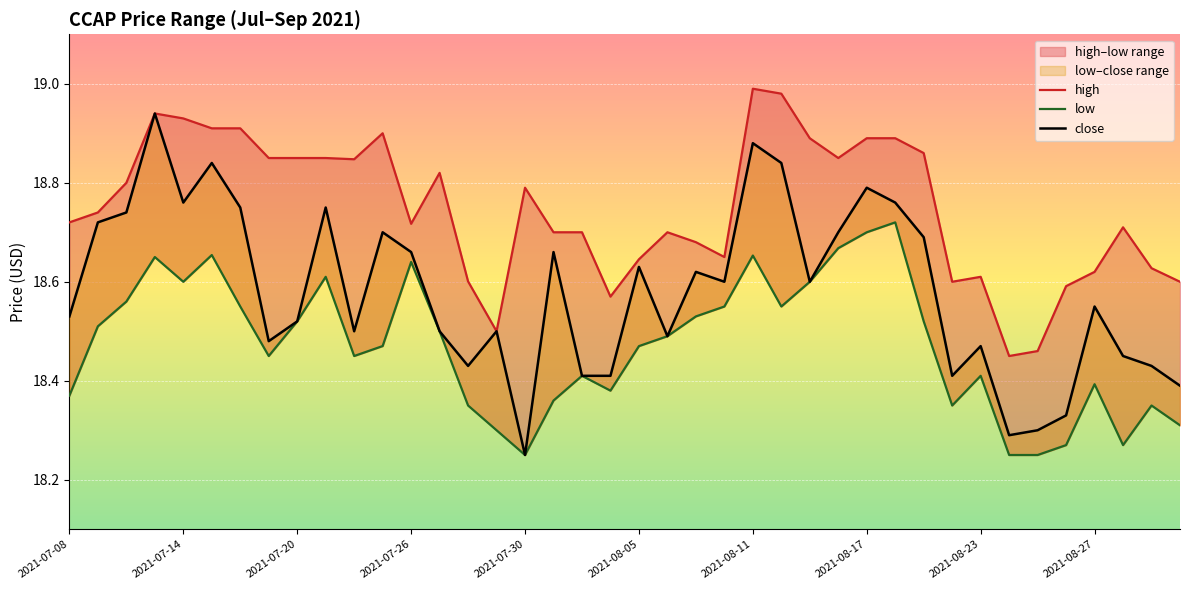

What is the difference between the maximum and minimum values in the close series?

0.7